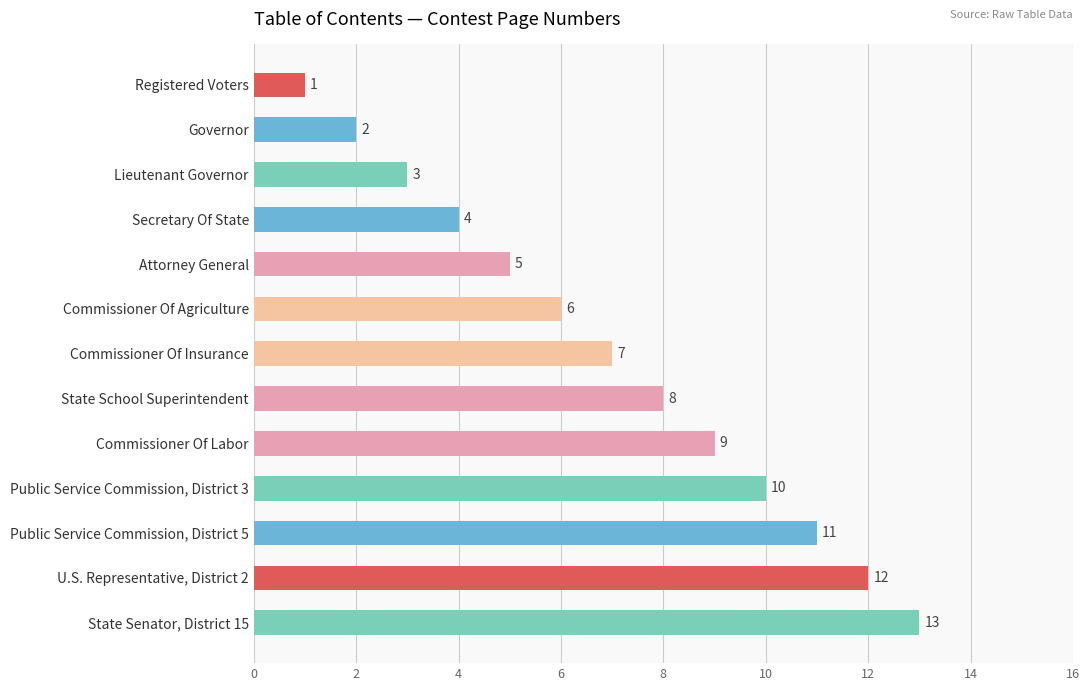

Which category has the highest value across all series?

State Senator, District 15